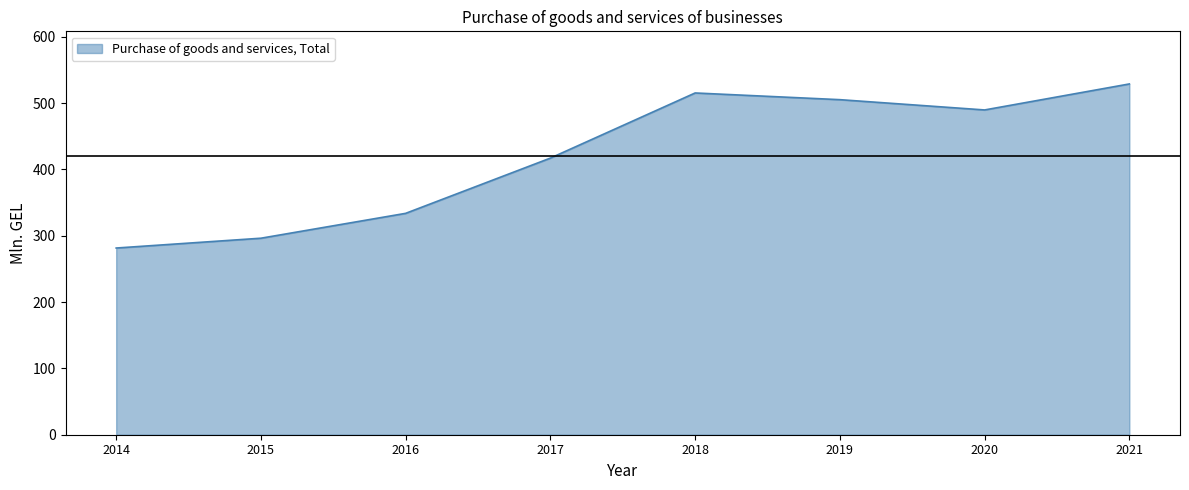

List the labels in order of value, smallest first.

2014, 2015, 2016, 2017, 2020, 2019, 2018, 2021